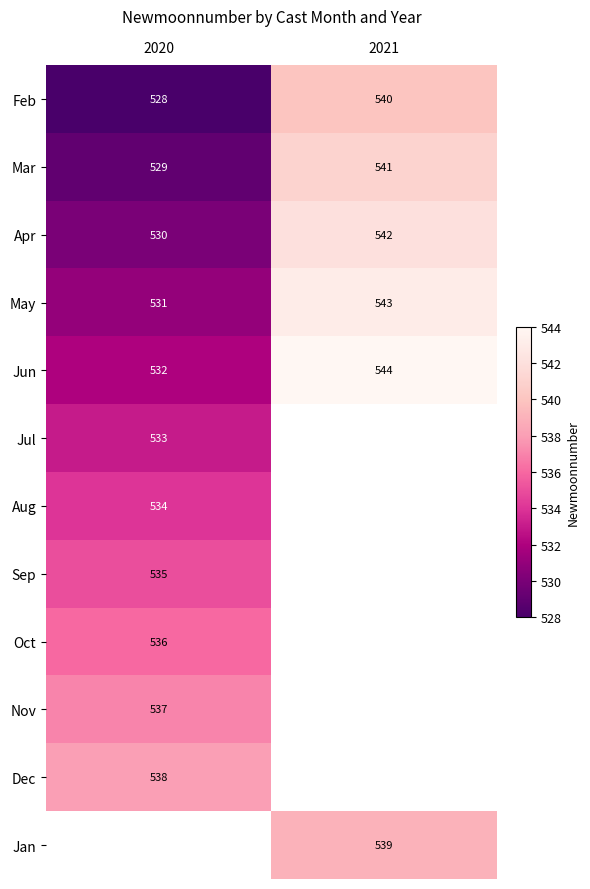

The value of May at 2020 is 531. True or false?

True